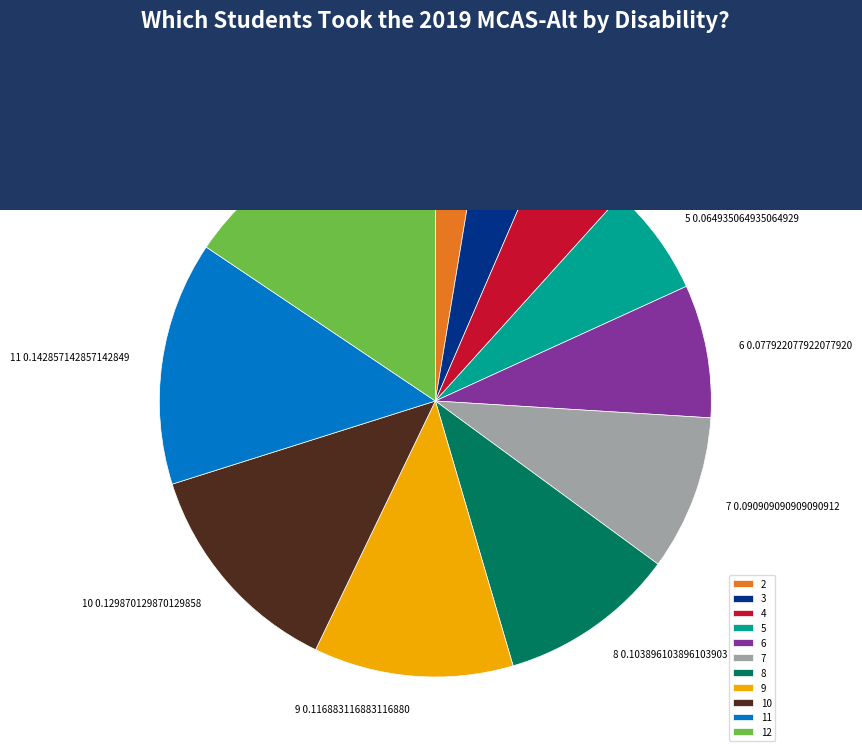

The 11 slice represents 14% of the pie. True or false?

True